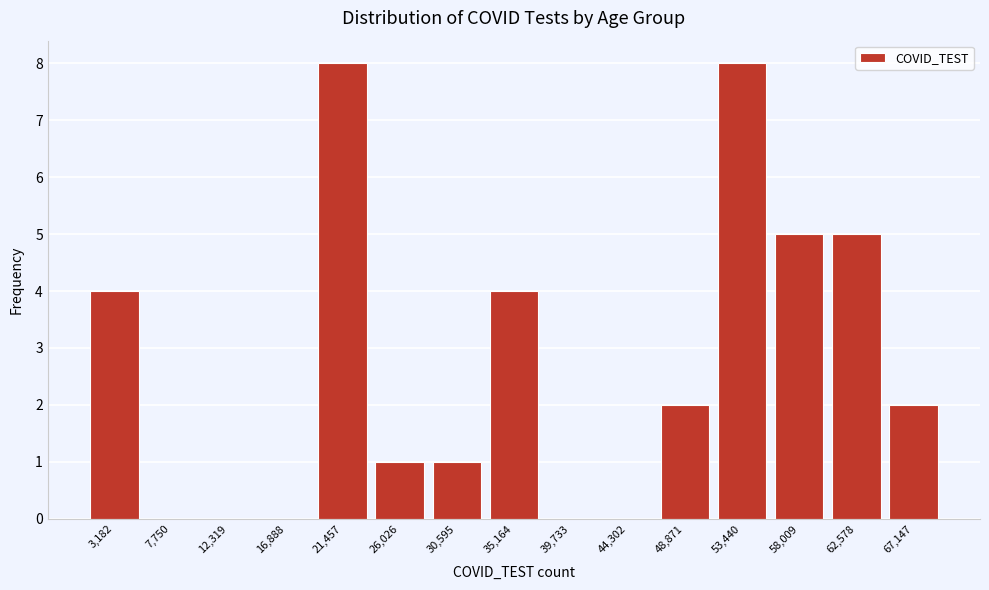

Reading left to right, transcribe all the data shown in this chart.

3,182=4	7,750=0	12,319=0	16,888=0	21,457=8	26,026=1	30,595=1	35,164=4	39,733=0	44,302=0	48,871=2	53,440=8	58,009=5	62,578=5	67,147=2